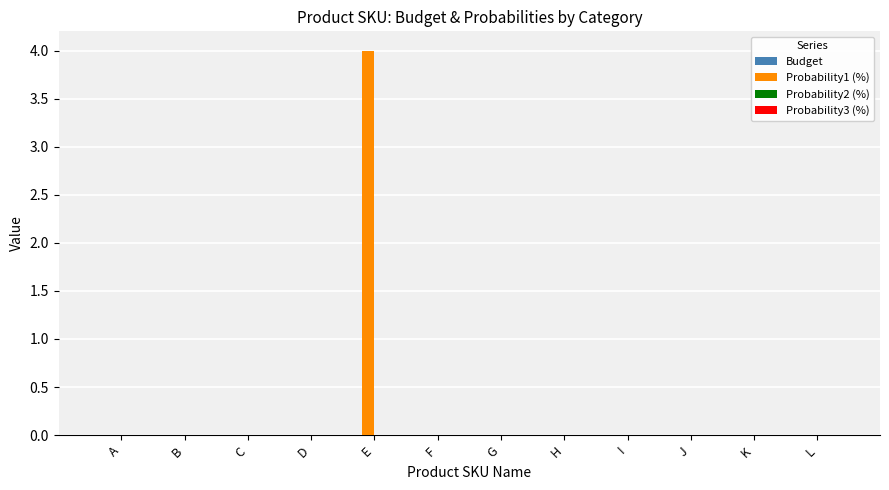

What is the sum of all values?

4